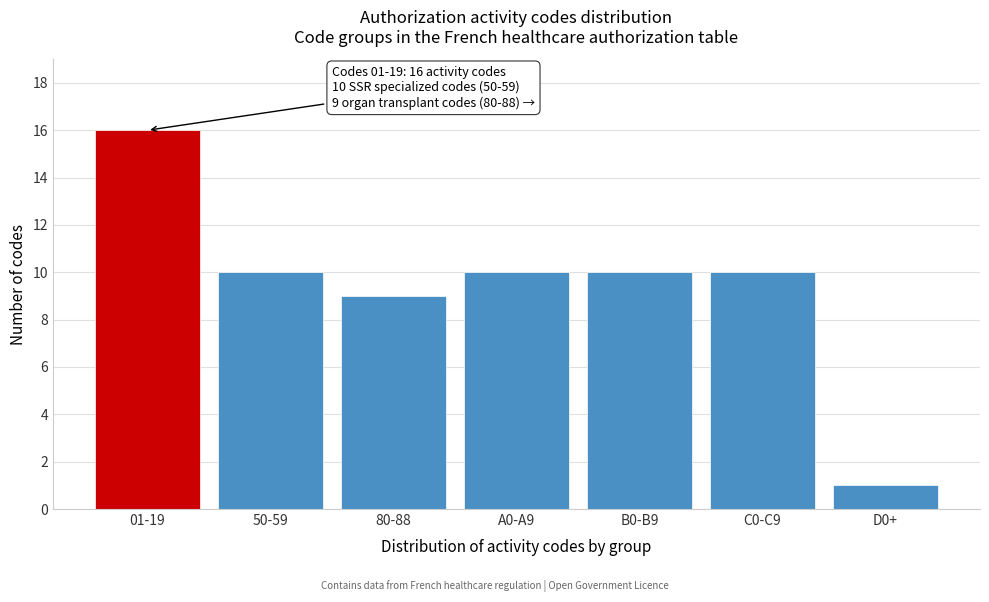

Reading right to left, list all the values displayed in this chart.

D0+=1	C0-C9=10	B0-B9=10	A0-A9=10	80-88=9	50-59=10	01-19=16